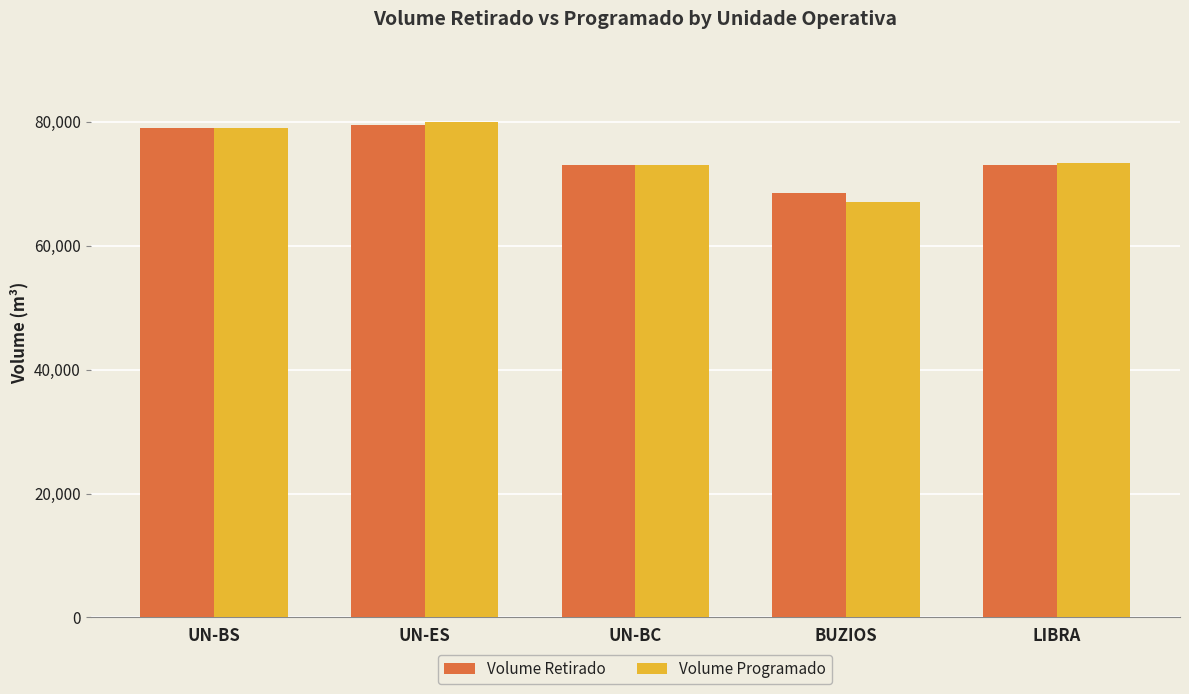

What is the sum of the Volume Programado values at UN-ES and LIBRA?

153390.0